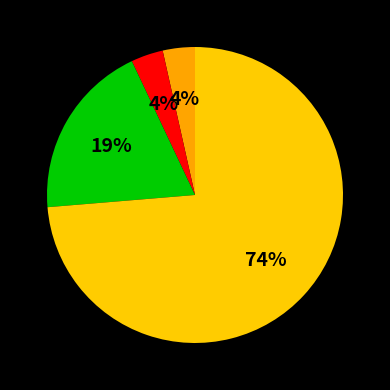

Which slice represents more than half of the pie?

Theft